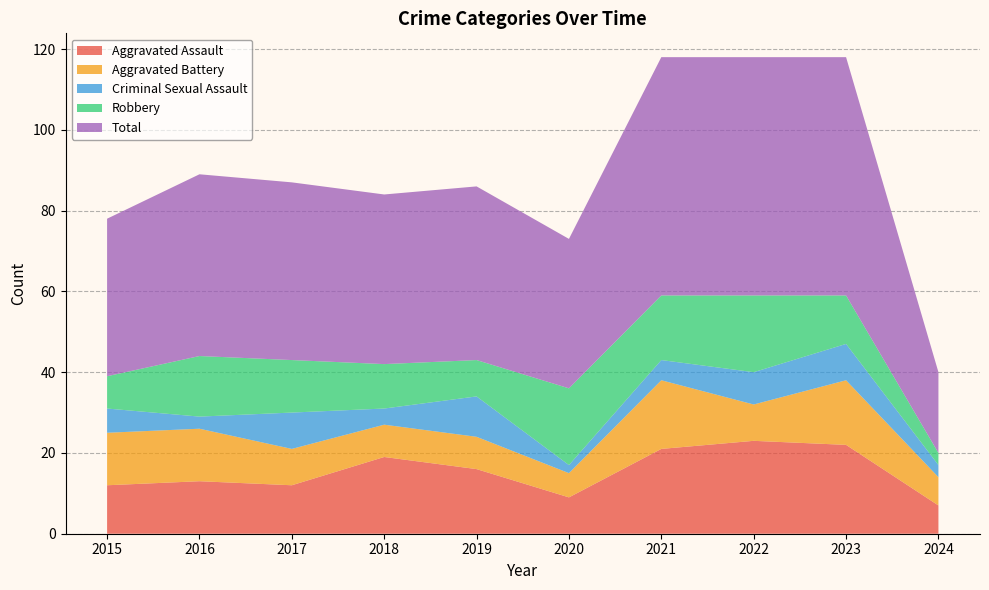

Reading left to right, transcribe all the data shown in this chart.

Aggravated Assault: 2015=12	2016=13	2017=12	2018=19	2019=16	2020=9	2021=21	2022=23	2023=22	2024=7
Aggravated Battery: 2015=13	2016=13	2017=9	2018=8	2019=8	2020=6	2021=17	2022=9	2023=16	2024=7
Criminal Sexual Assault: 2015=6	2016=3	2017=9	2018=4	2019=10	2020=2	2021=5	2022=8	2023=9	2024=3
Robbery: 2015=8	2016=15	2017=13	2018=11	2019=9	2020=19	2021=16	2022=19	2023=12	2024=3
Total: 2015=39	2016=45	2017=44	2018=42	2019=43	2020=37	2021=59	2022=59	2023=59	2024=20